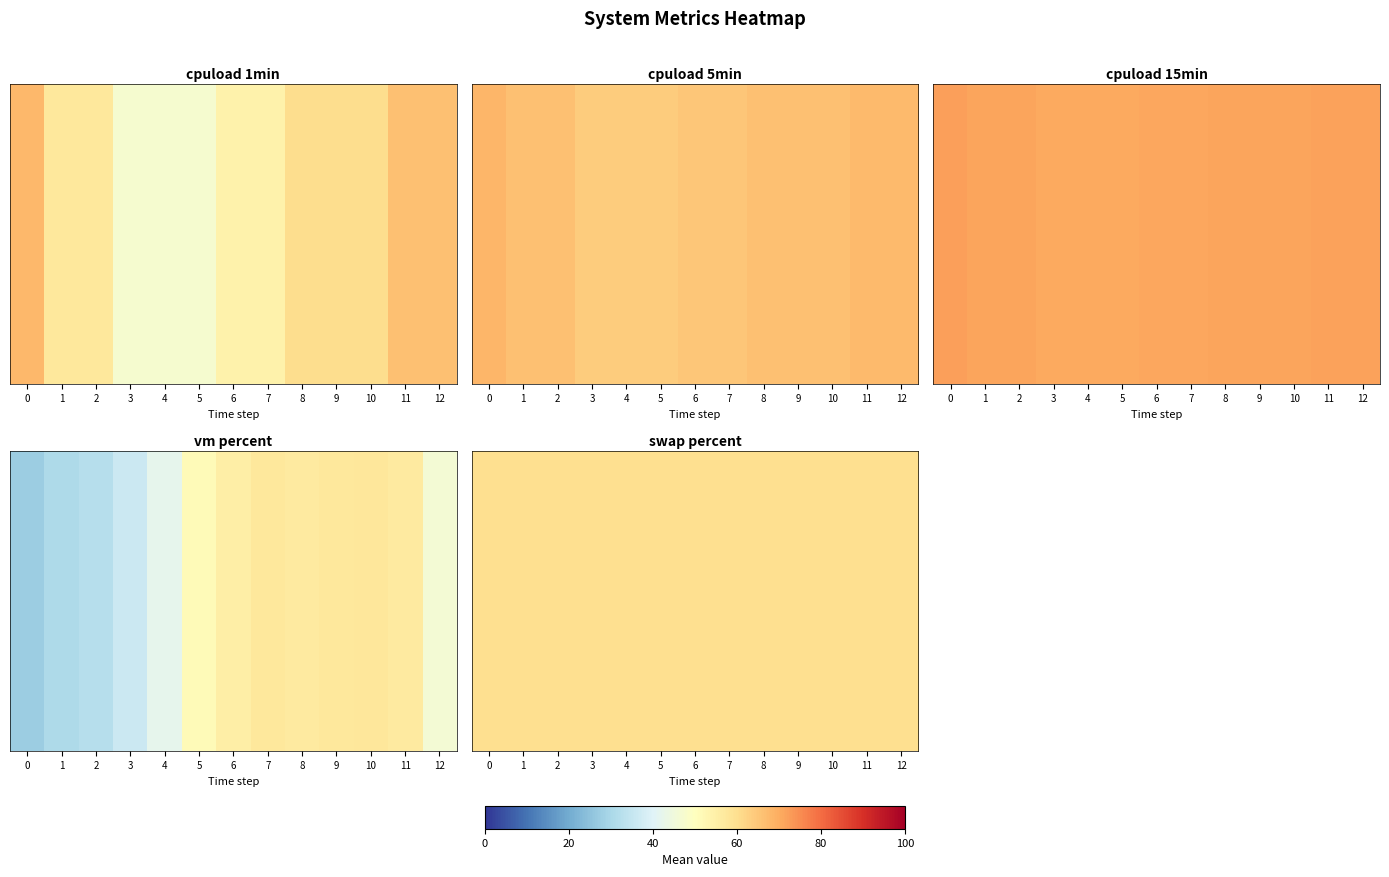

At which category is the sum across all series the highest?

11